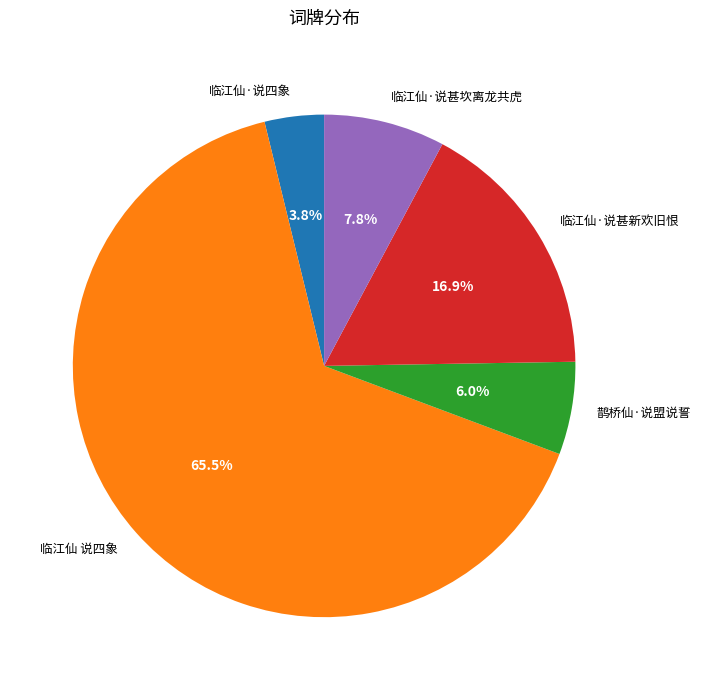

To the nearest percent, what is the difference between the largest and smallest slice percentages?

62%